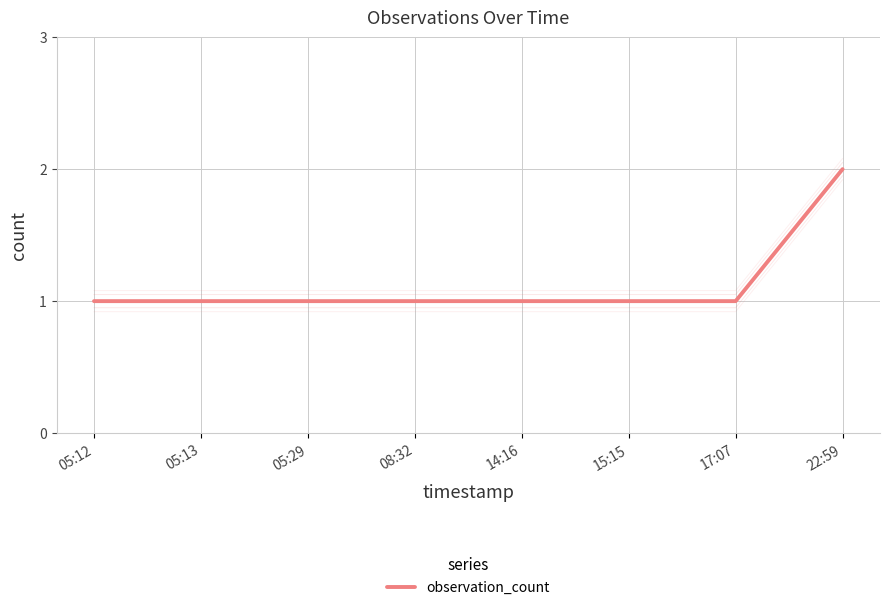

What is the maximum value shown in the chart?

2